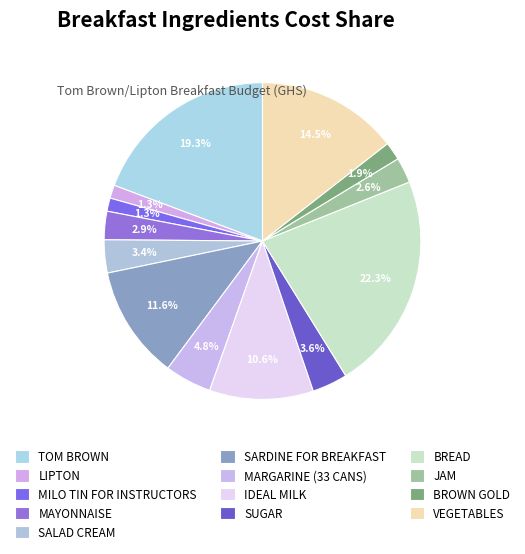

How many slices are in this pie chart?

13